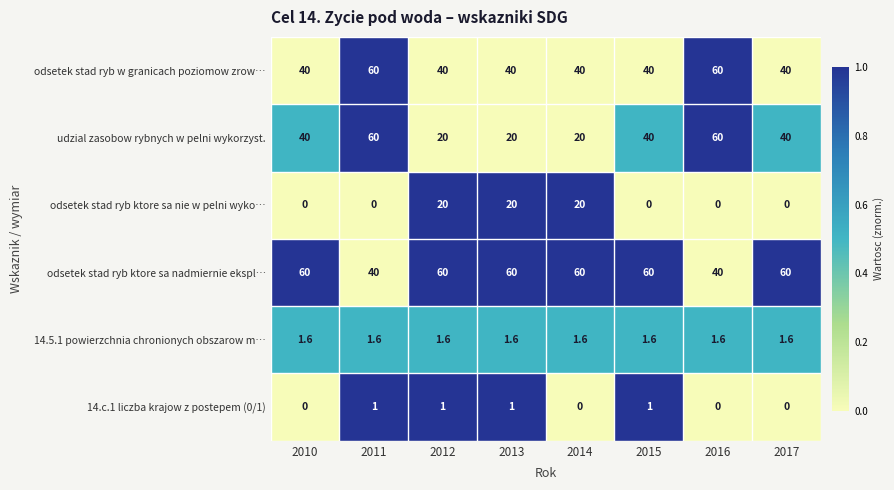

What is the difference between the highest and lowest values at 2010?

60.0